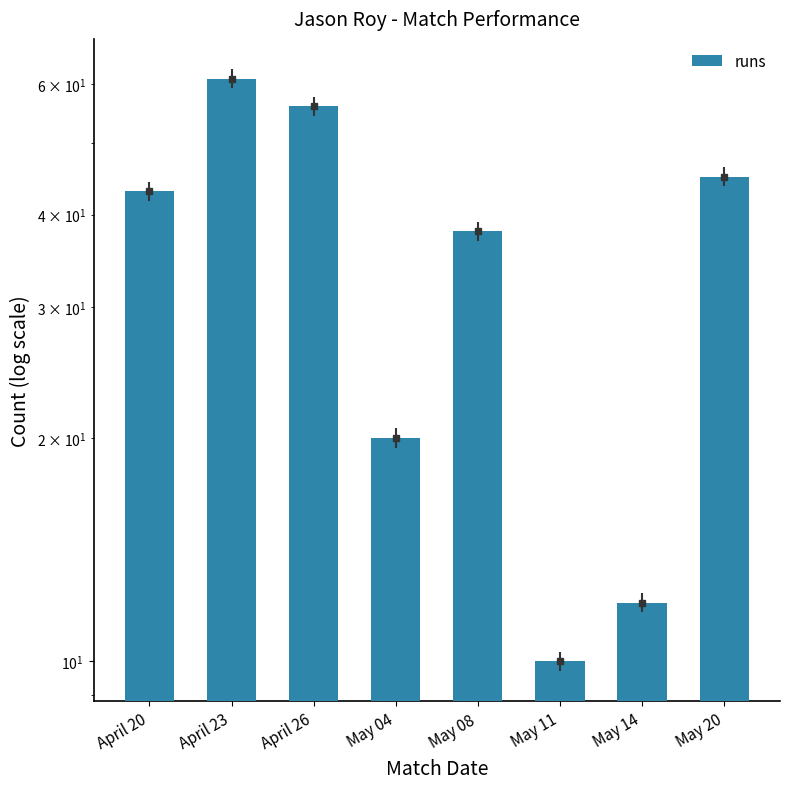

What is the difference between the values at May 14 and April 26?

44